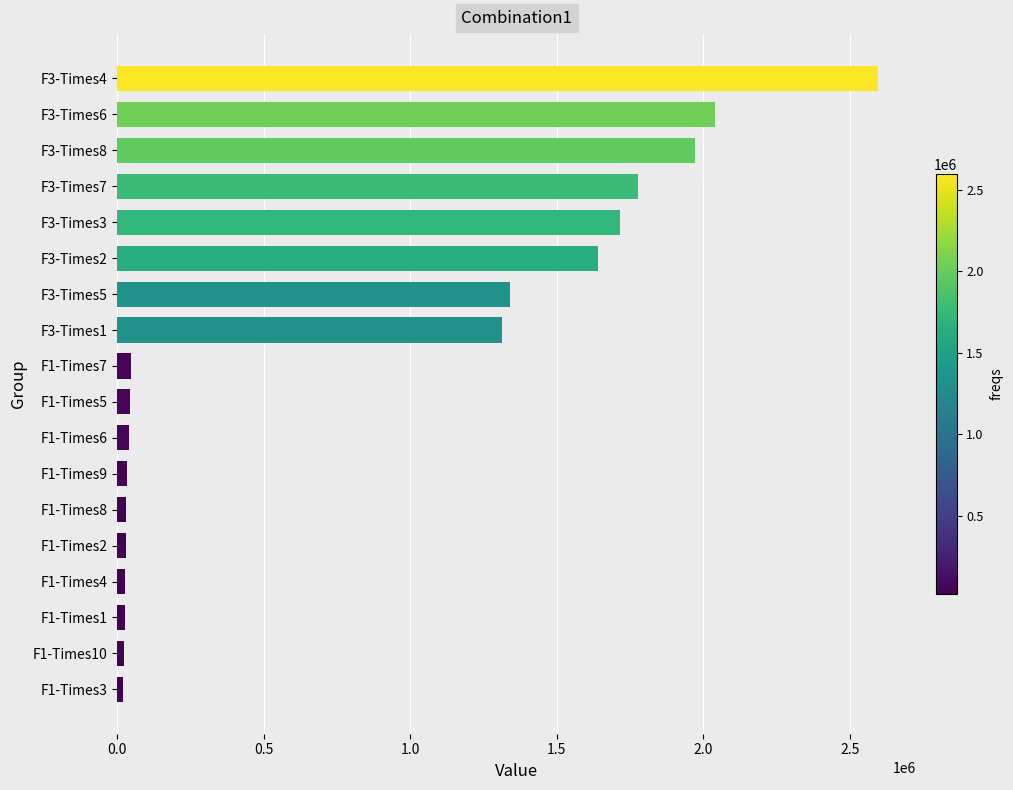

What is the smallest value displayed?

21912.8